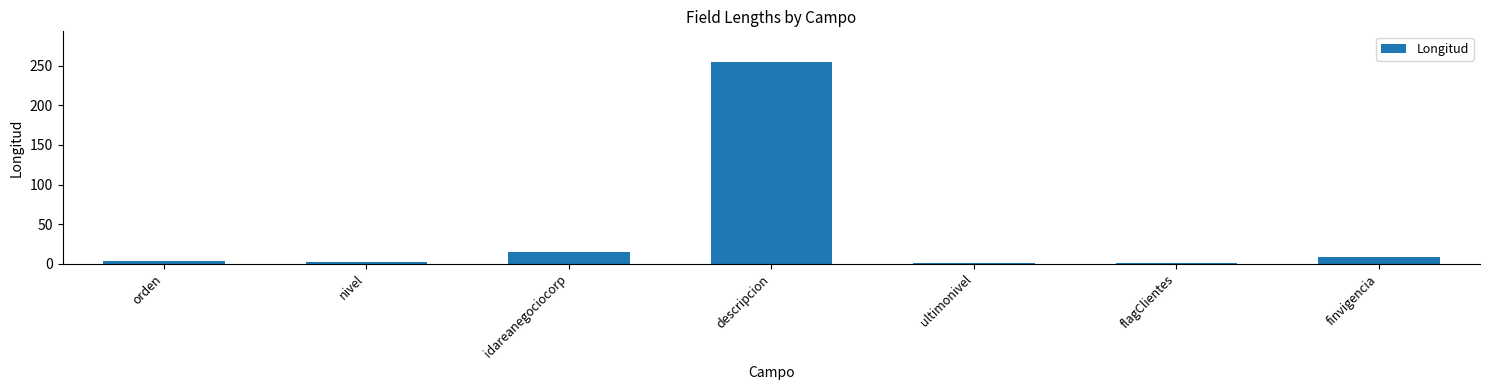

True or false: the data shows 1 at flagClientes.

True